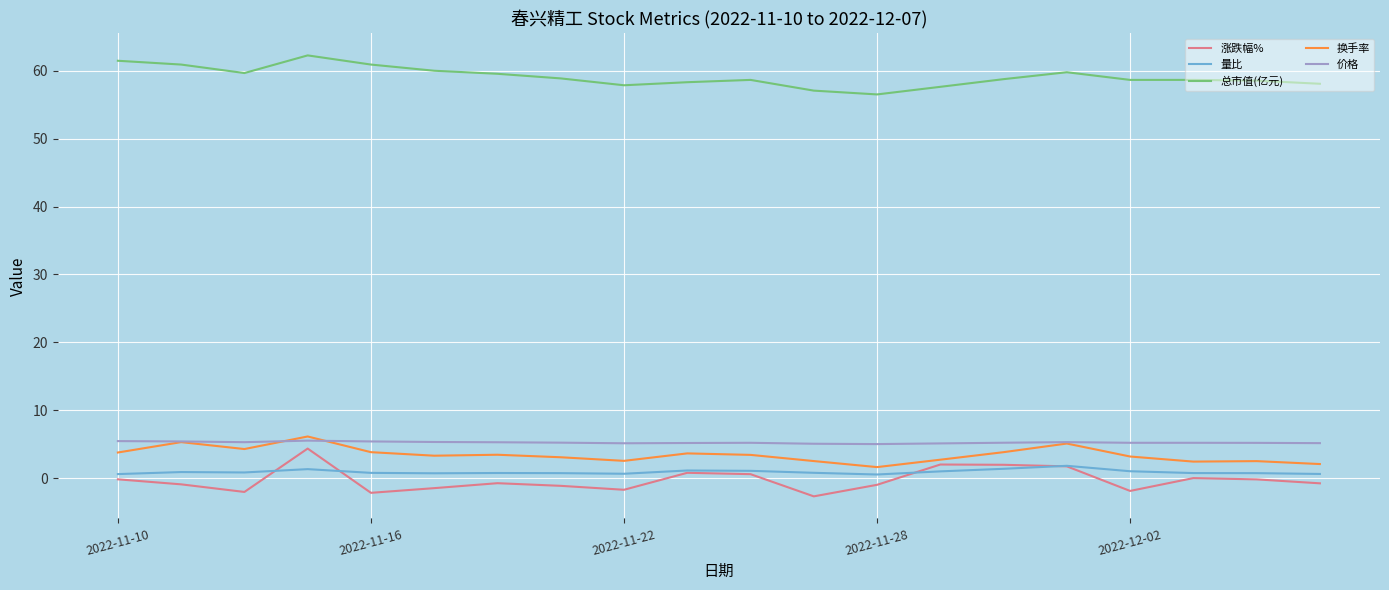

True or false: 涨跌幅% and 价格 intersect in this chart.

False